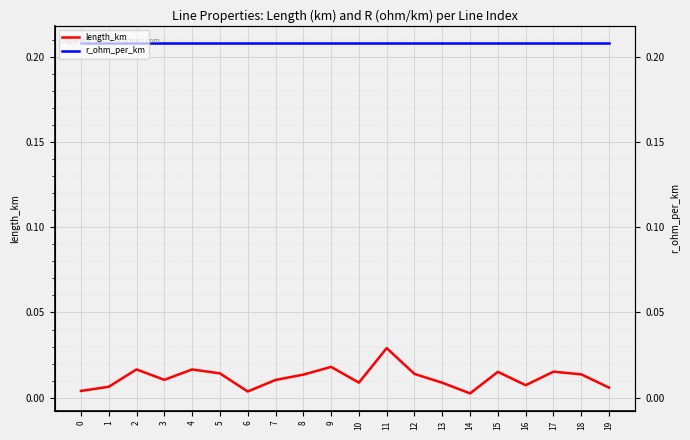

True or false: length_km and r_ohm_per_km cross at least once.

False